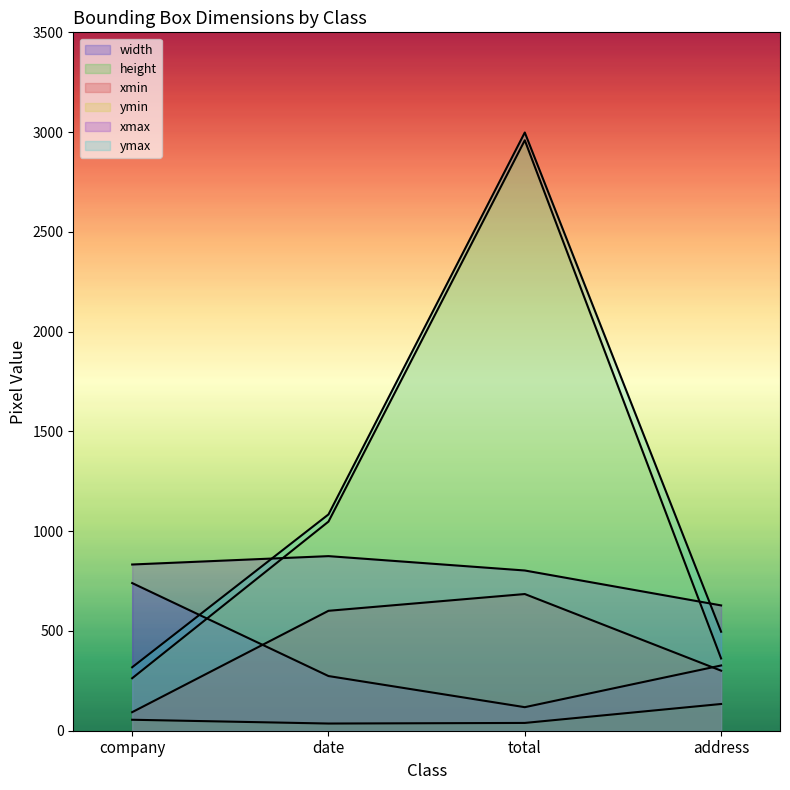

What is the total value across all series at address?

2248